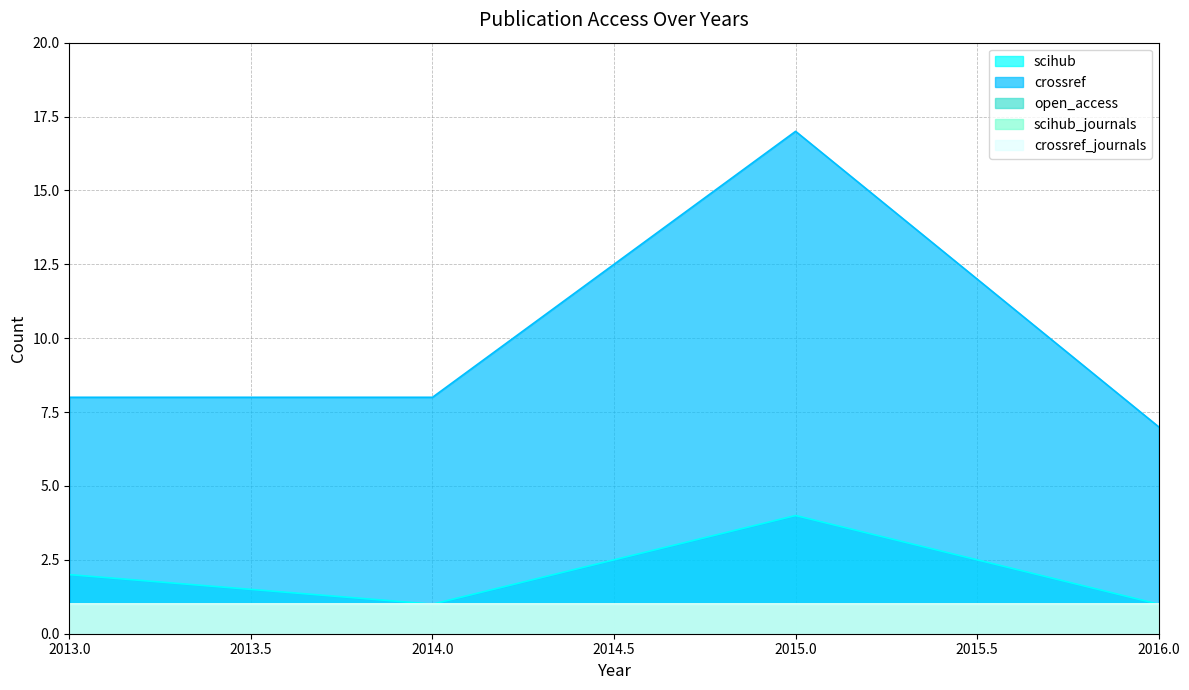

Rank the categories by open_access value from highest to lowest.

2013, 2014, 2015, 2016